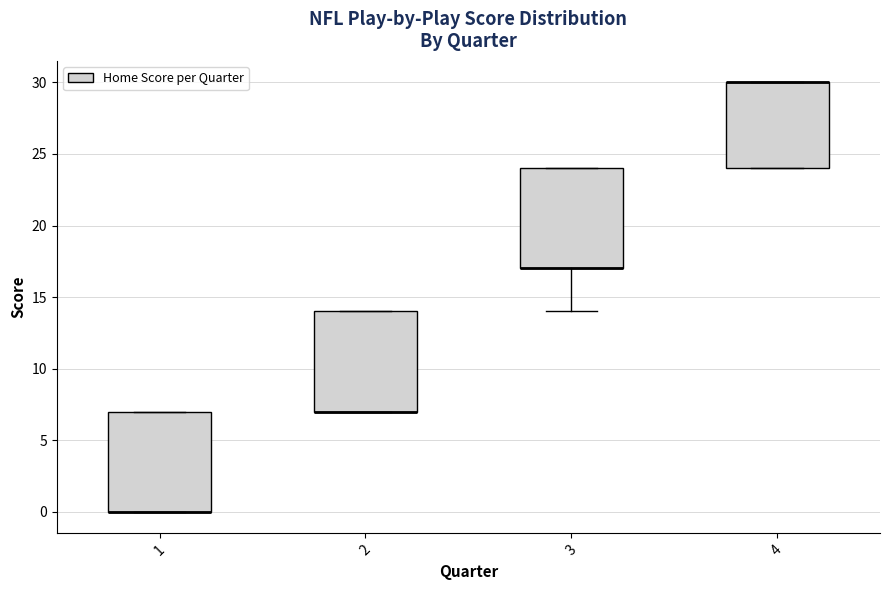

Reading left to right, transcribe this box plot: for each box, give where its median line is, the range the box spans, and where its two whiskers end, as read against the y-axis. The values are not printed on the chart, so give them approximately, as read against the axis.

1: median 0 (drawn on the box's lower edge), box 0 to 7, whiskers 0 to 7
2: median 7 (drawn on the box's lower edge), box 7 to 14, whiskers 7 to 14
3: median 17 (drawn on the box's lower edge), box 17 to 24, whiskers 14 to 24
4: median 30 (drawn on the box's upper edge), box 24 to 30, whiskers 24 to 30